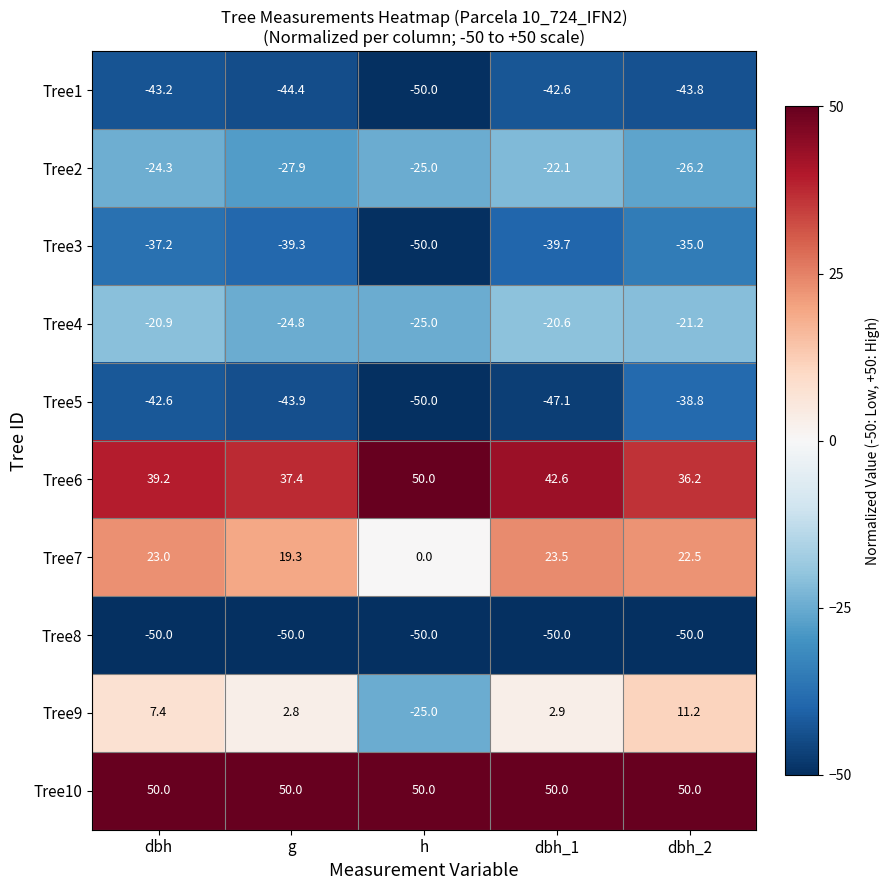

At which label does Tree5 reach its peak?

dbh_2